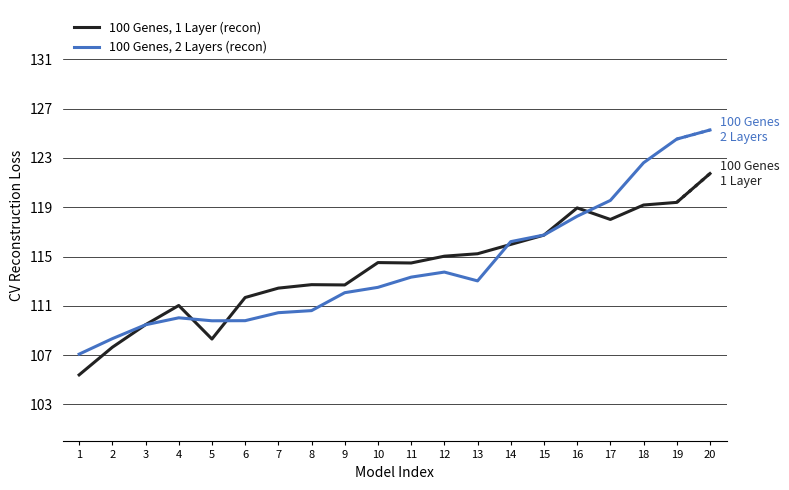

Is the value of 100 Genes, 1 Layer (recon) at 19 greater than the value of 100 Genes, 2 Layers (recon) at 15?

Yes